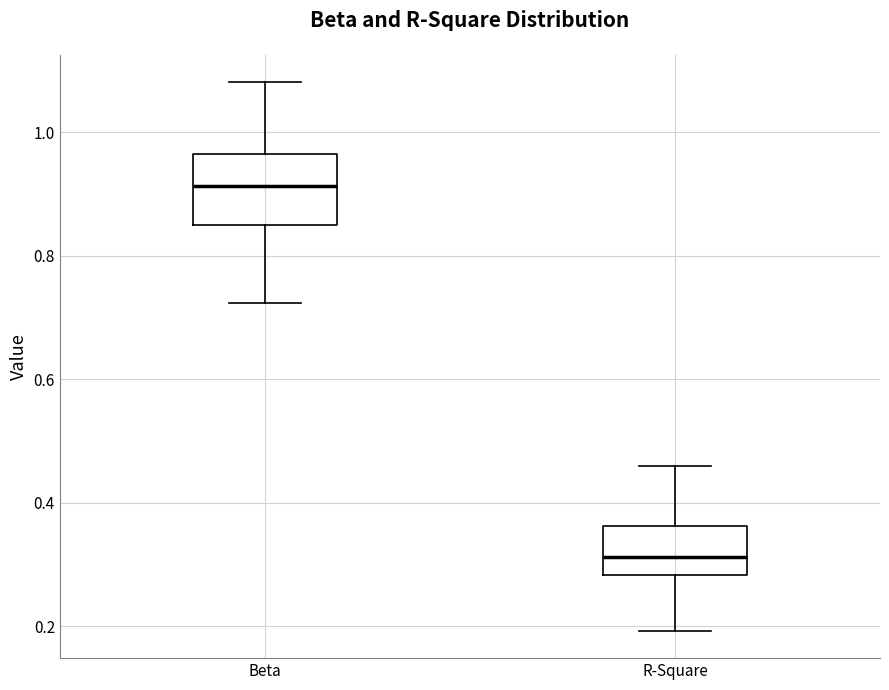

Reading left to right, transcribe this box plot: for each box, give where its median line is, the range the box spans, and where its two whiskers end, as read against the y-axis. The values are not printed on the chart, so give them approximately, as read against the axis.

Beta: median 0.92, box 0.86 to 0.96, whiskers 0.72 to 1.08
R-Square: median 0.32, box 0.28 to 0.36, whiskers 0.20 to 0.46